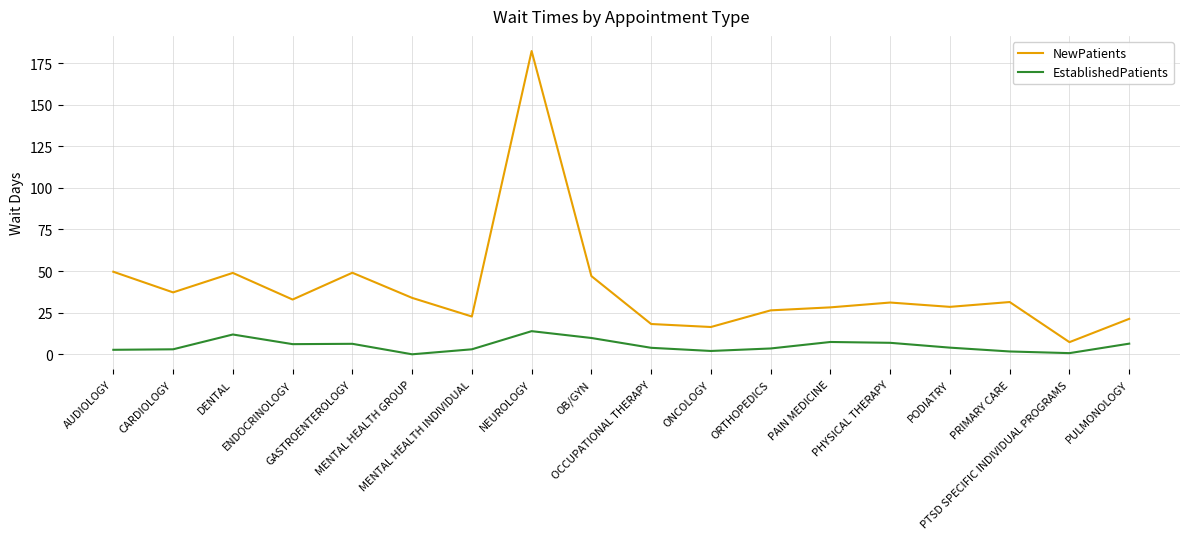

What is the approximate value of EstablishedPatients at GASTROENTEROLOGY?

6.3